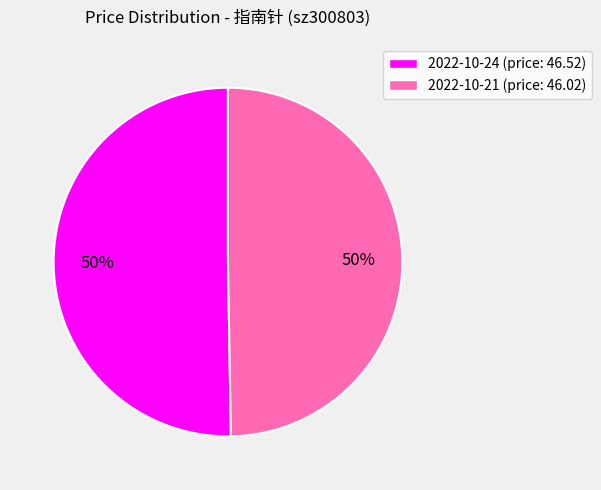

Do 2022-10-24 (price: 46.52) and 2022-10-21 (price: 46.02) together represent more than half of the pie?

Yes